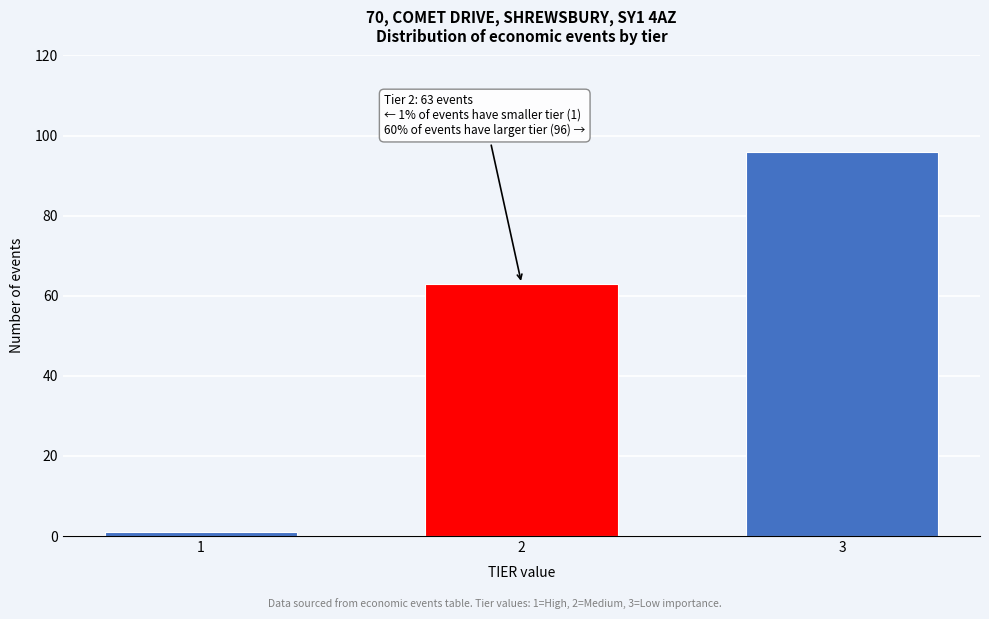

Reading left to right, transcribe all the data shown in this chart.

1	63	96